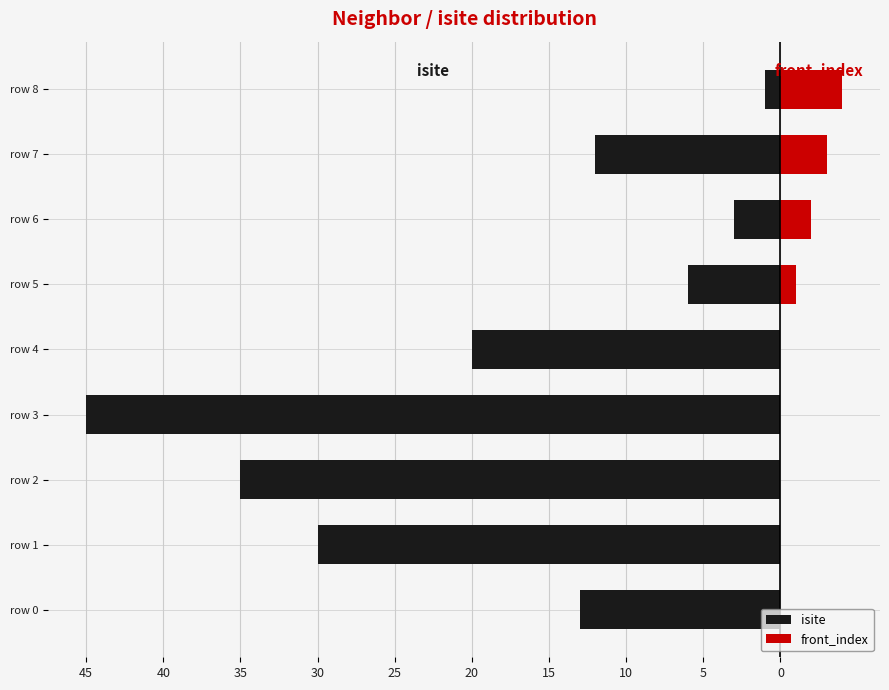

What is the difference between the front_index values at row 3 and row 5?

1